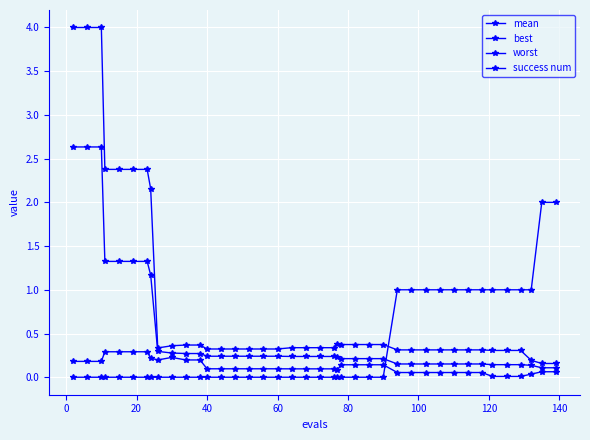

Does the chart have visible grid lines?

Yes